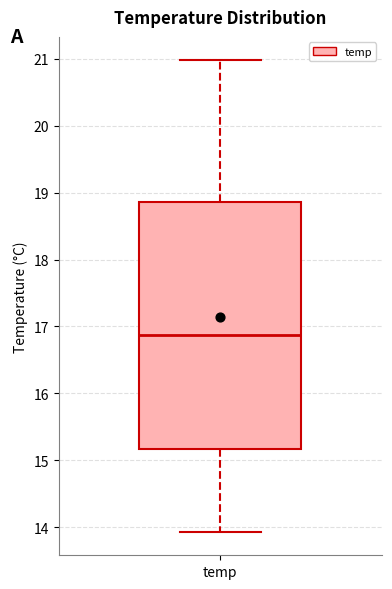

Where does the upper whisker of the box for temp end on the y-axis? The values are not printed on the chart, so give them approximately, as read against the axis.

21.0